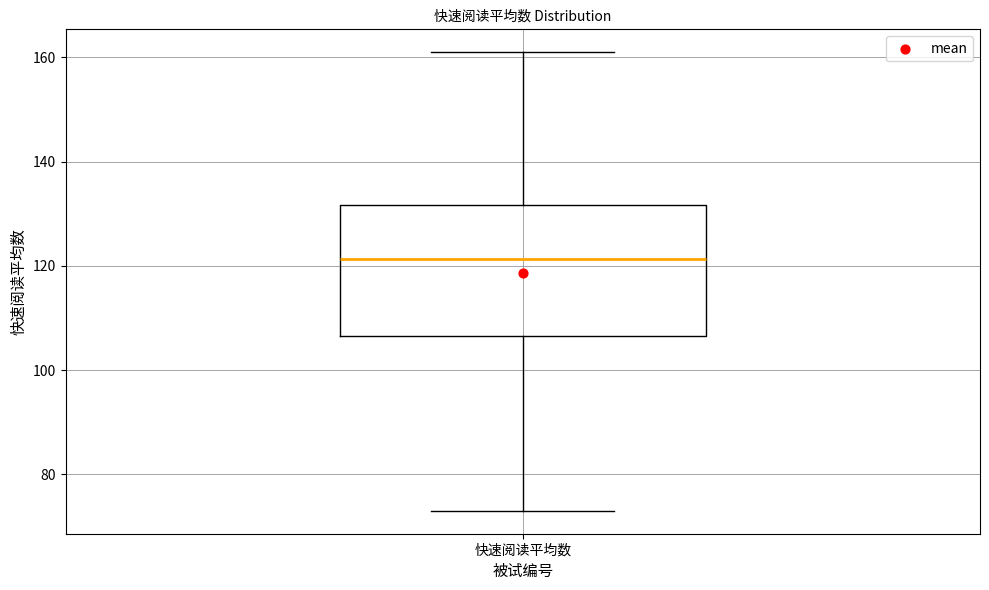

Transcribe this box plot: give where the median line is, the range the box spans, and where the two whiskers end, as read against the y-axis. The values are not printed on the chart, so give them approximately, as read against the axis.

median 122, box 106 to 132, whiskers 74 to 162